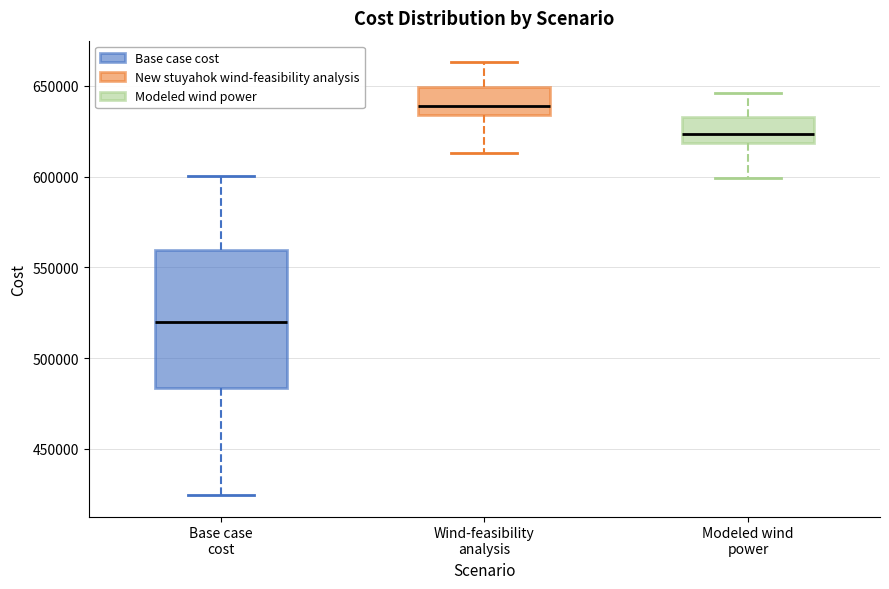

Reading left to right, read every box against the y-axis: the position of its median line, the range the box covers, and the ends of its whiskers. The values are not printed on the chart, so give them approximately, as read against the axis.

Base case cost: median 520000, box 485000 to 560000, whiskers 425000 to 600000
Wind-feasibility analysis: median 640000, box 635000 to 650000, whiskers 615000 to 665000
Modeled wind power: median 625000, box 620000 to 635000, whiskers 600000 to 645000